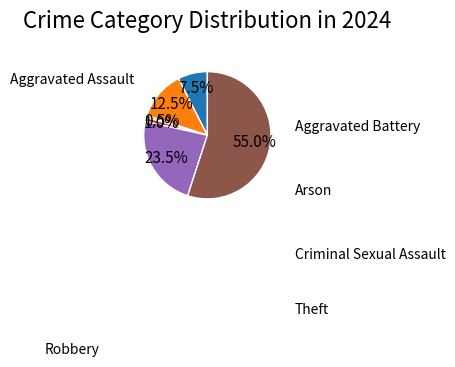

Does any single category account for the majority?

Yes